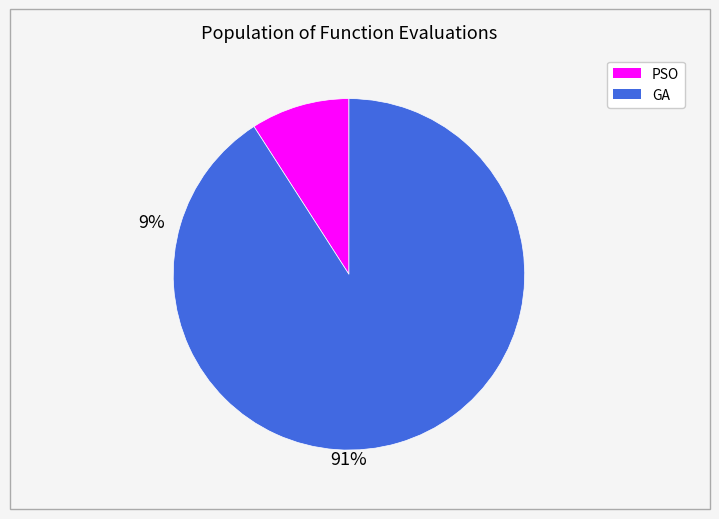

True or false: PSO accounts for 9% of the total.

True